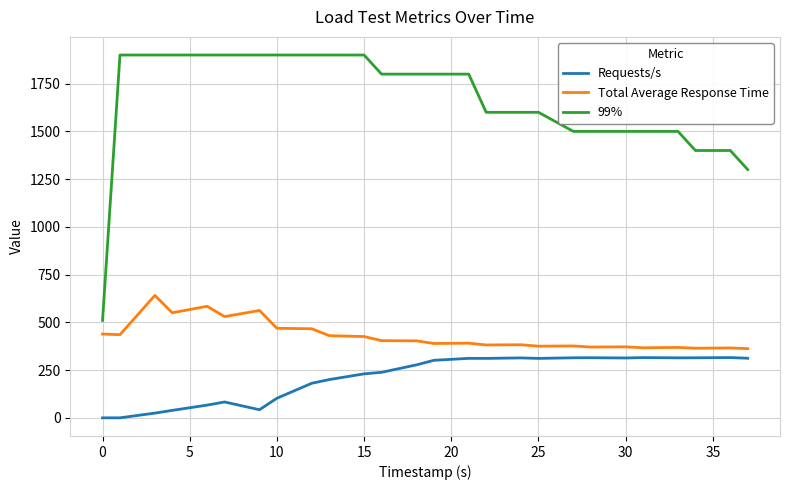

What is the average value of the Total Average Response Time series?

431.1